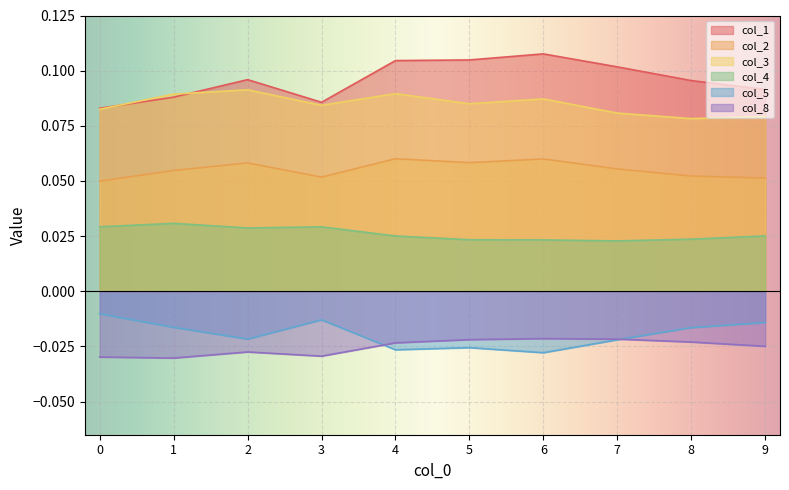

Where is the first local maximum for col_3?

2